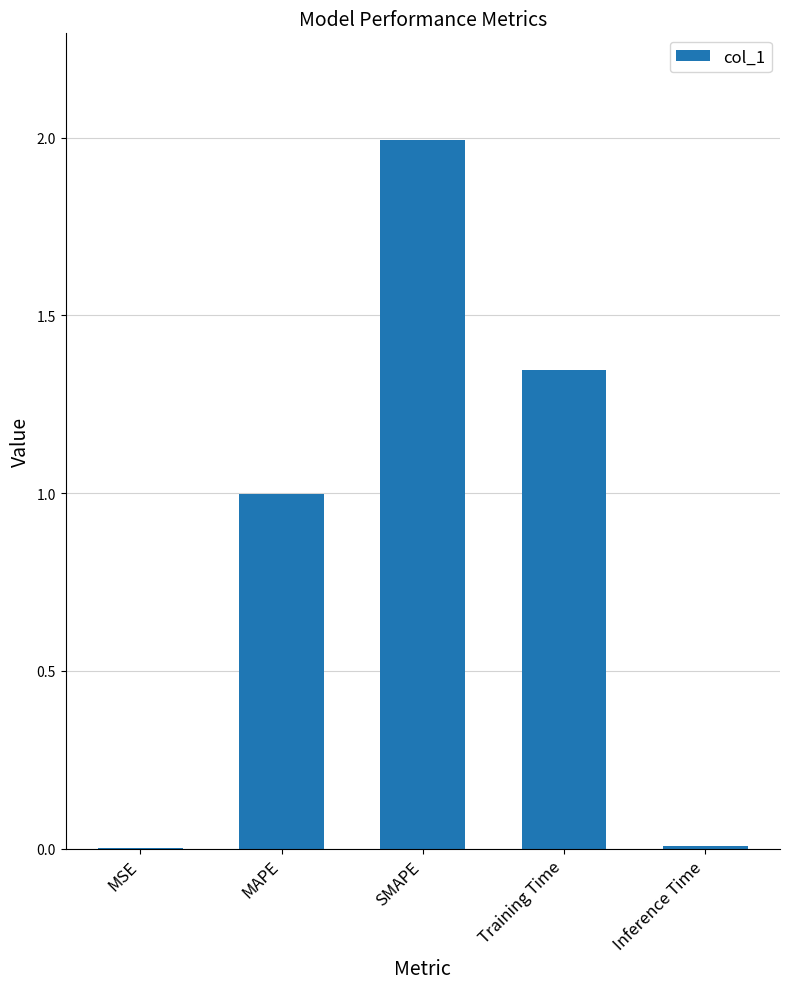

Which category has the highest value across all series?

SMAPE